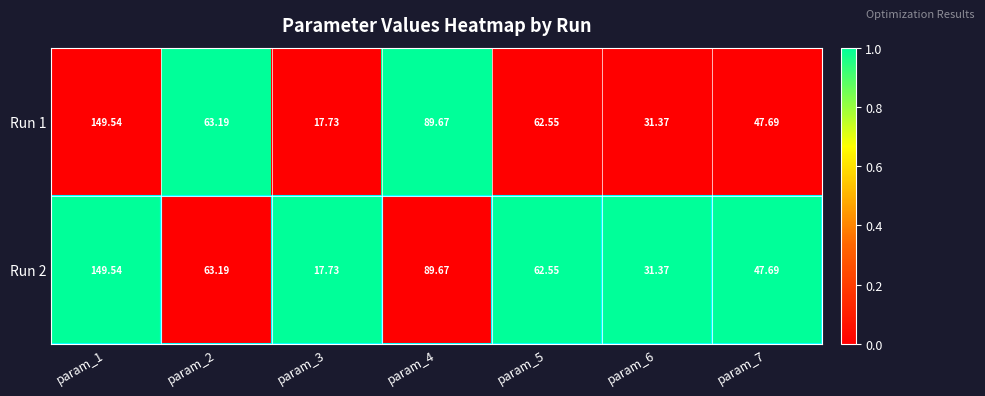

Rank the series at param_3 from highest to lowest value.

Run 2, Run 1